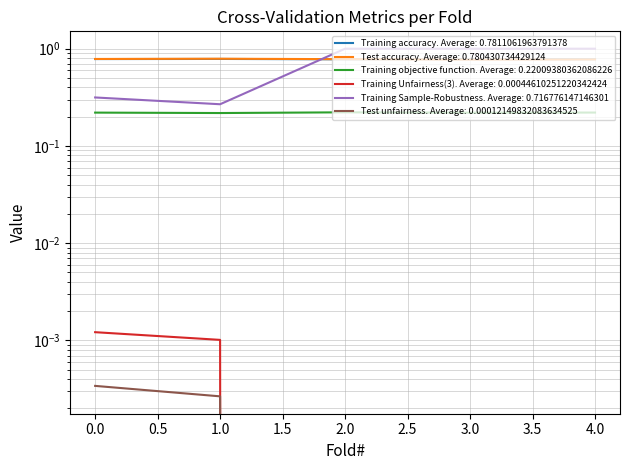

Which series has the widest spread of values?

Training Sample-Robustness